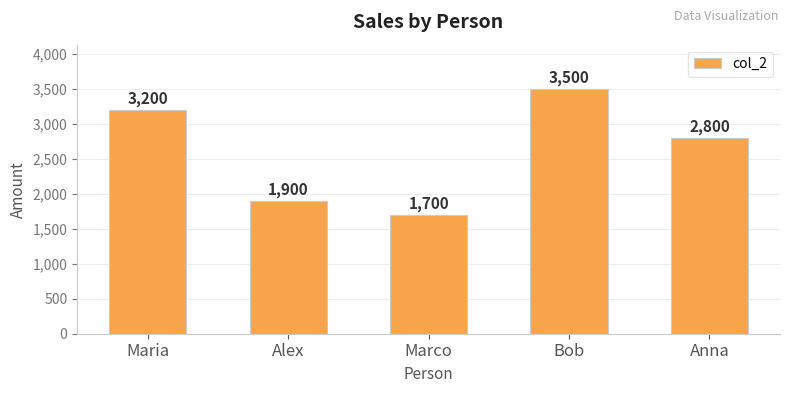

The value at Anna is 3760. True or false?

False